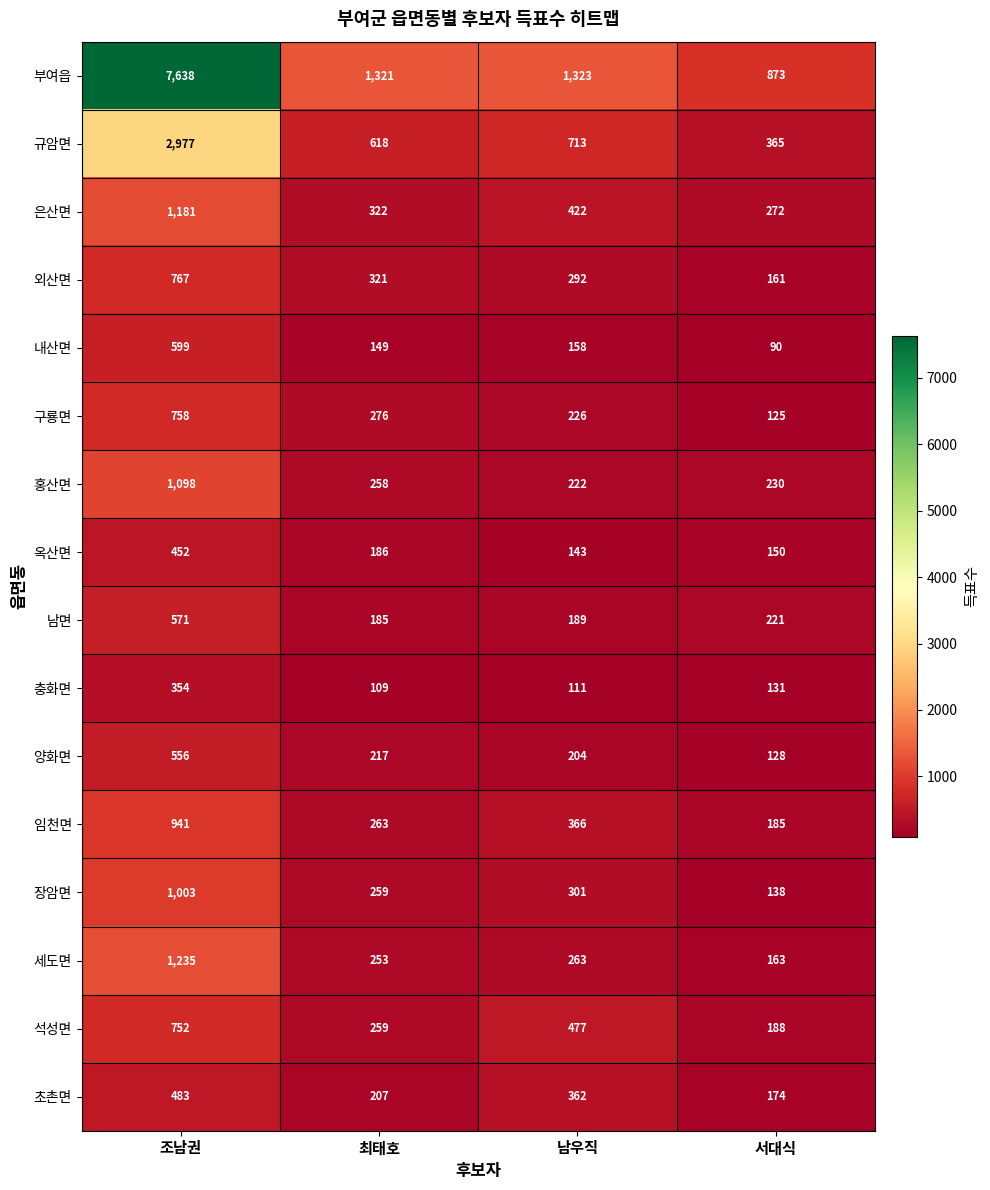

Which series has the largest range (max minus min)?

부여읍